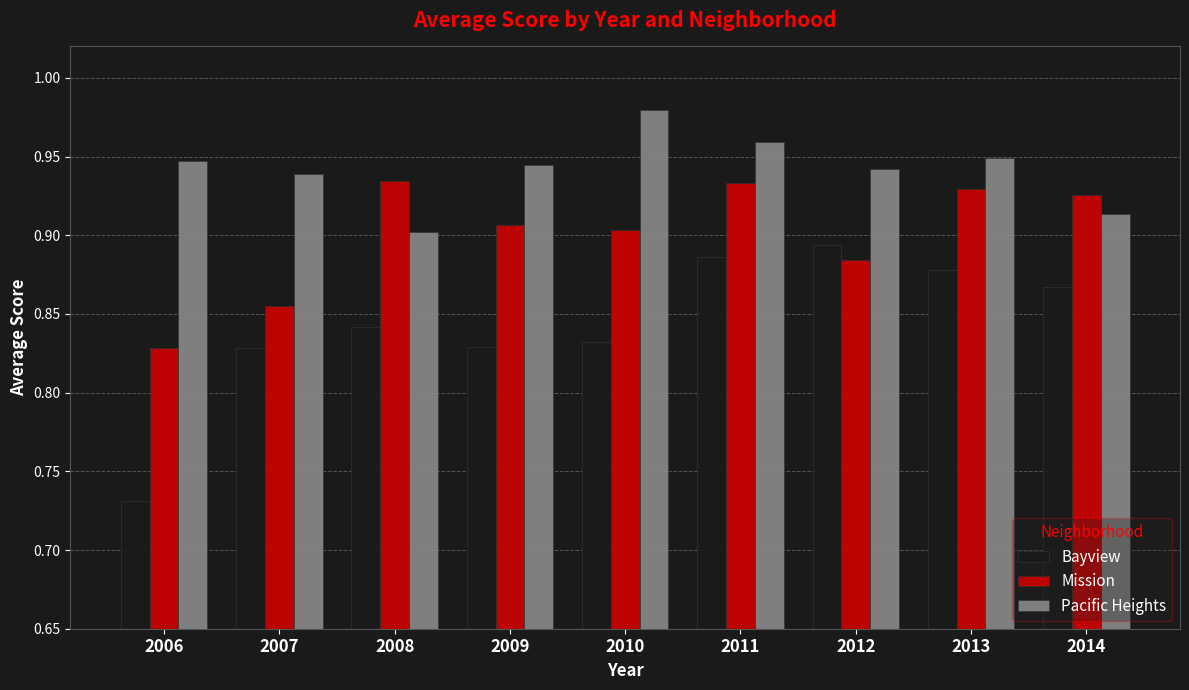

Which series has the largest range (max minus min)?

Bayview